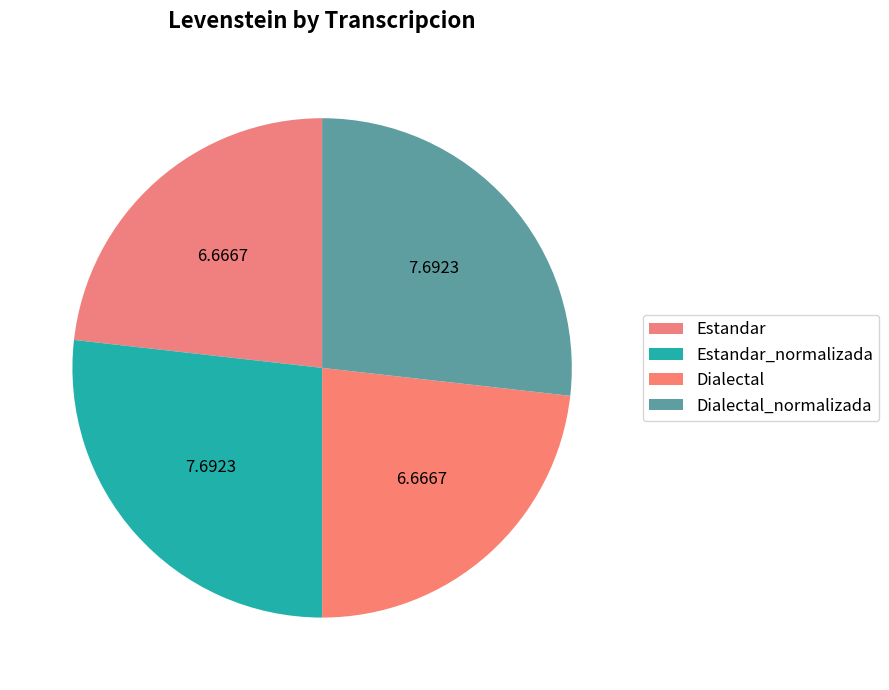

What is the largest slice in the pie chart?

Estandar_normalizada